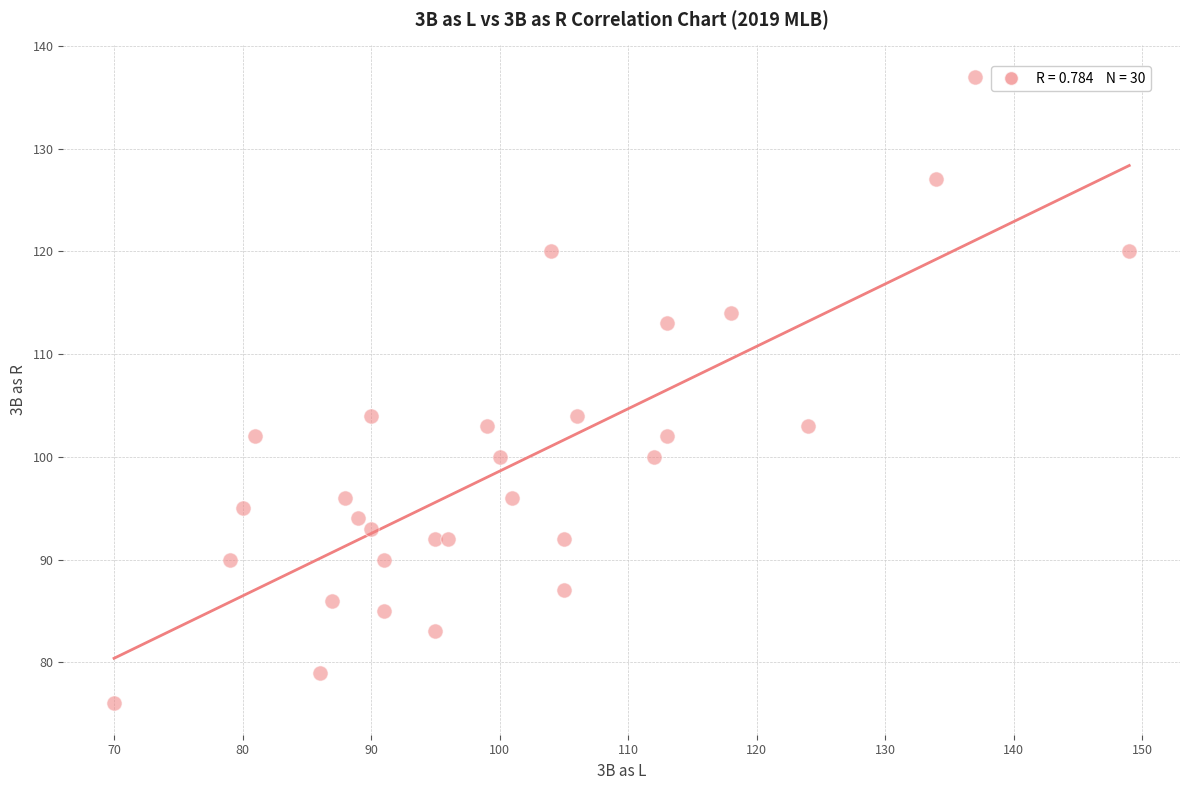

What is the range of X values (max minus min)?

79